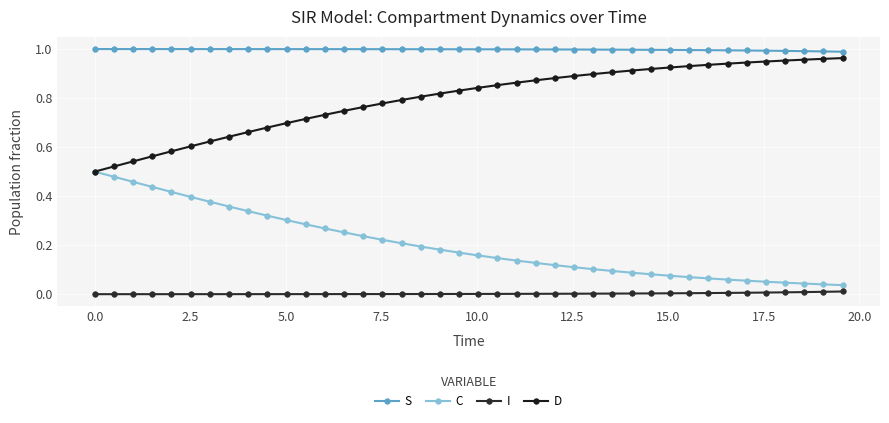

List the series in order of their peak value, lowest first.

I, C, D, S